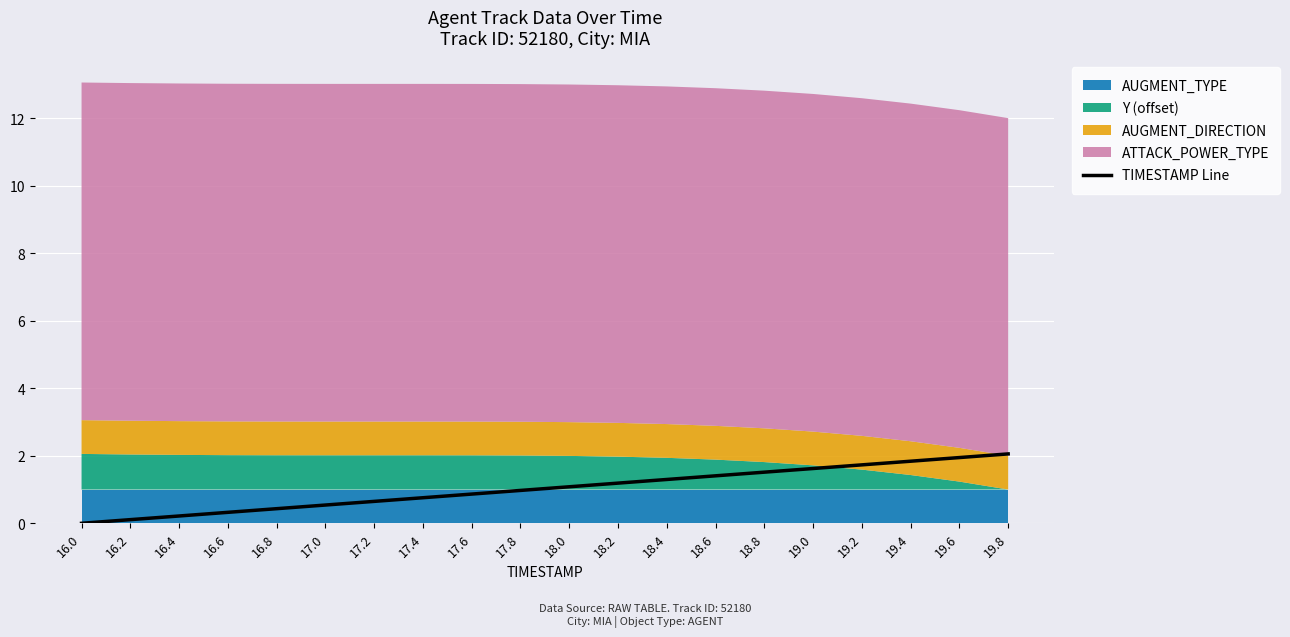

What is the average value?

1.0